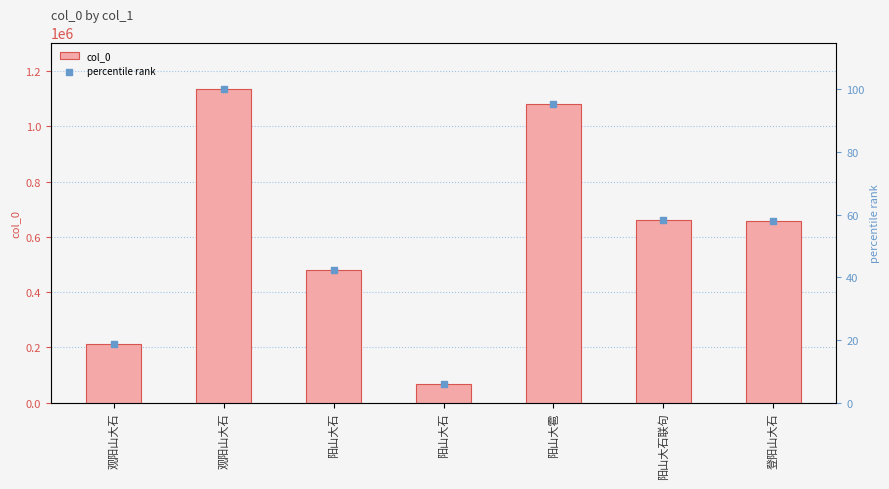

At how many categories does at least one series exceed 483811?

4